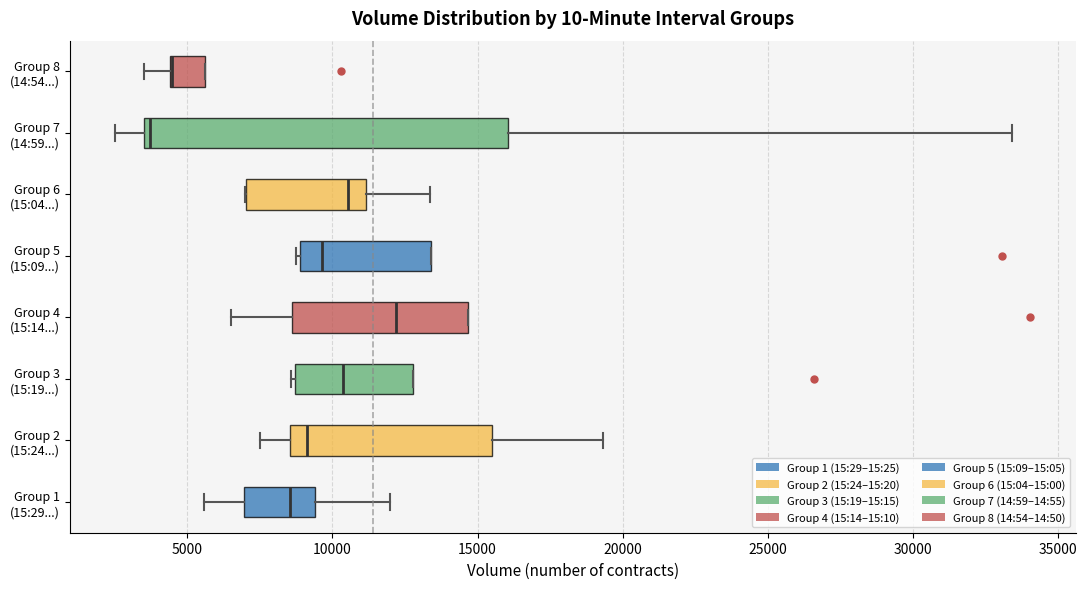

Reading bottom to top, read every box against the x-axis: the position of its median line, the range the box covers, and the ends of its whiskers. The values are not printed on the chart, so give them approximately, as read against the axis.

Group 1 (15:29...): median 8500, box 7000 to 9500, whiskers 5500 to 12000
Group 2 (15:24...): median 9000, box 8500 to 15500, whiskers 7500 to 19500
Group 3 (15:19...): median 10500, box 8500 to 13000, whiskers 8500 to 13000
Group 4 (15:14...): median 12000, box 8500 to 14500, whiskers 6500 to 14500
Group 5 (15:09...): median 9500, box 9000 to 13500, whiskers 8500 to 13500
Group 6 (15:04...): median 10500, box 7000 to 11000, whiskers 7000 to 13500
Group 7 (14:59...): median 3500 (just right of the box's left edge), box 3500 to 16000, whiskers 2500 to 33500
Group 8 (14:54...): median 4500 (drawn on the box's left edge), box 4500 to 5500, whiskers 3500 to 5500